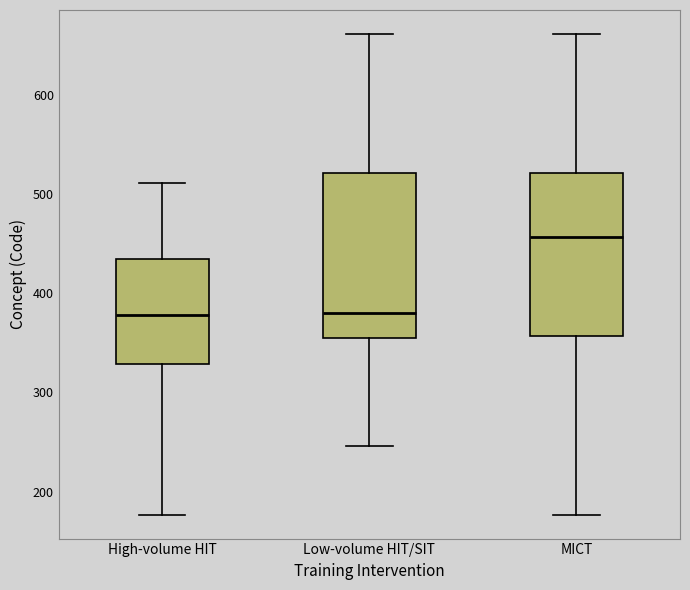

Where does the lower whisker of the box for High-volume HIT end on the y-axis? The values are not printed on the chart, so give them approximately, as read against the axis.

180